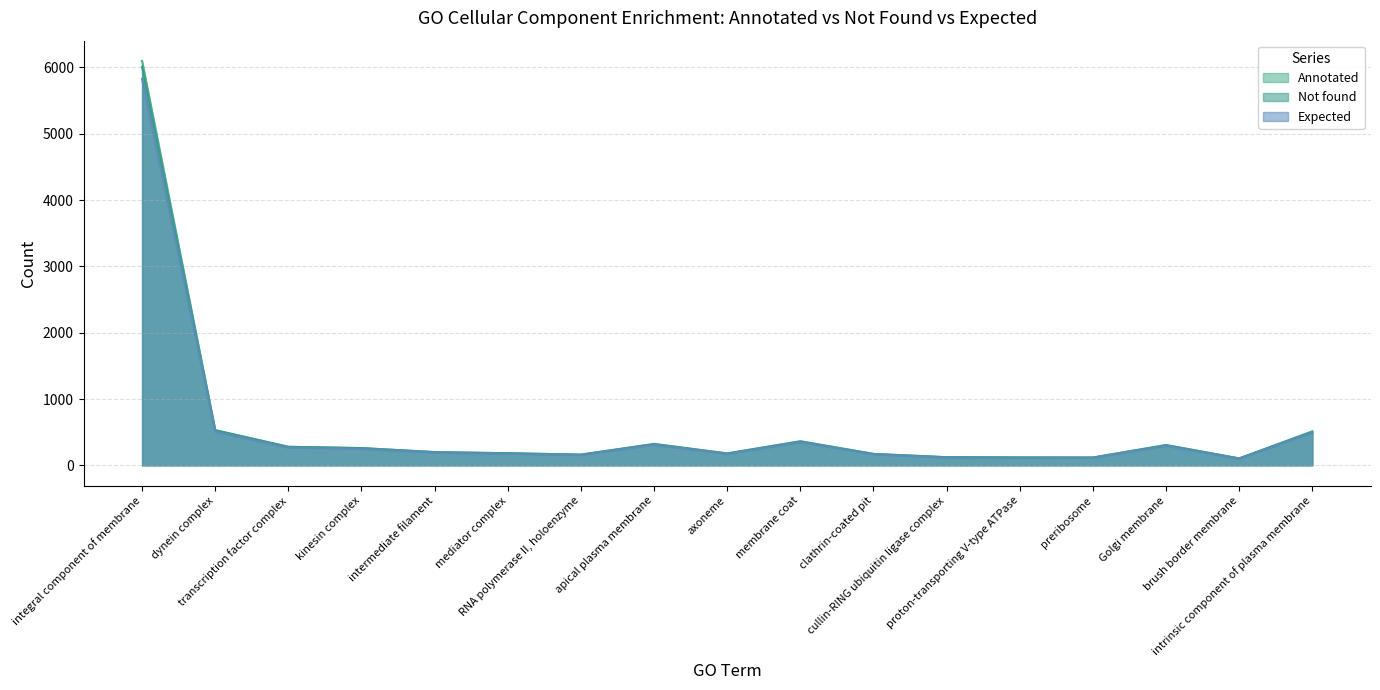

What is the difference between the maximum and minimum values in the Expected series?

5726.1